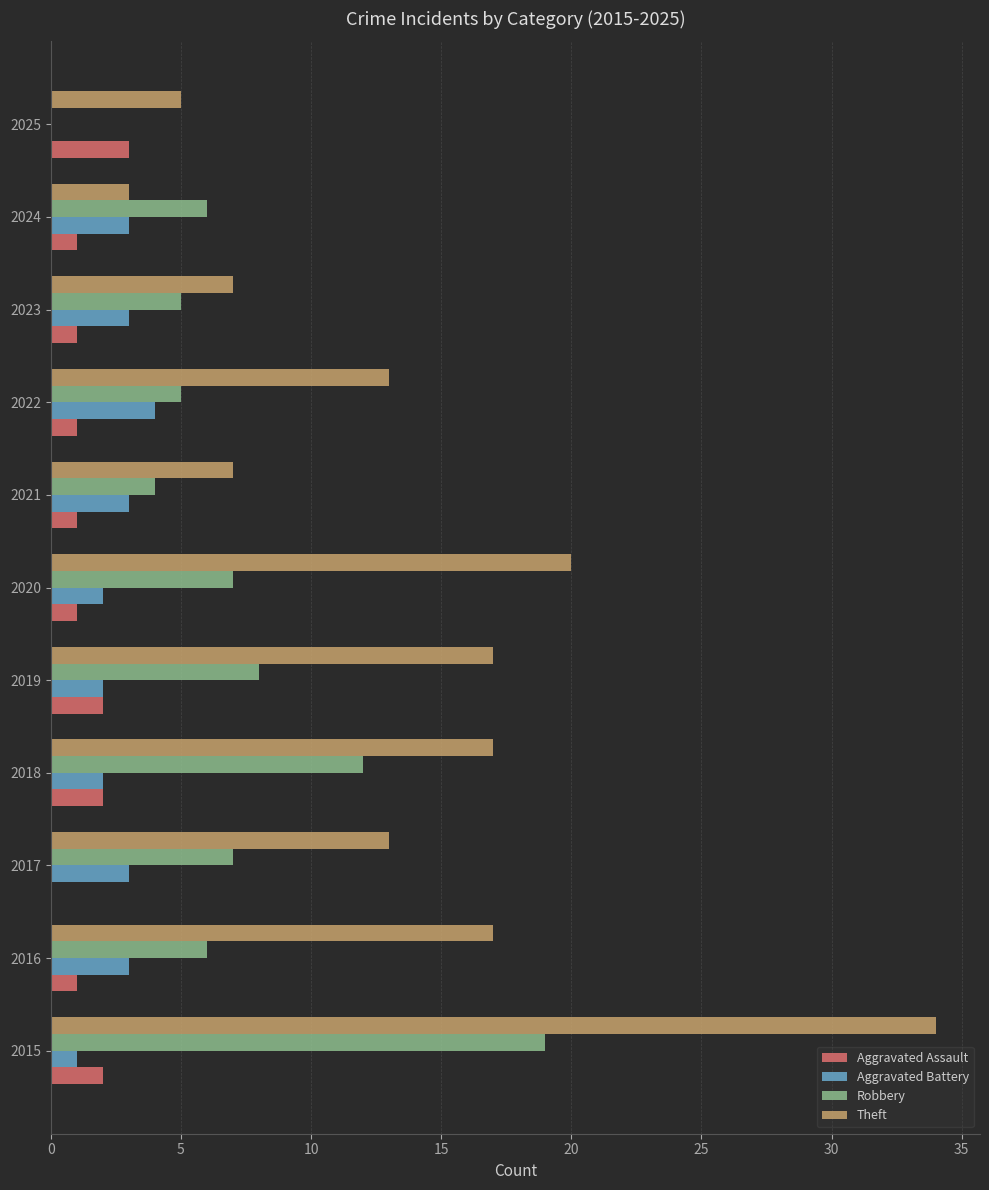

What is the maximum value shown in the chart?

34